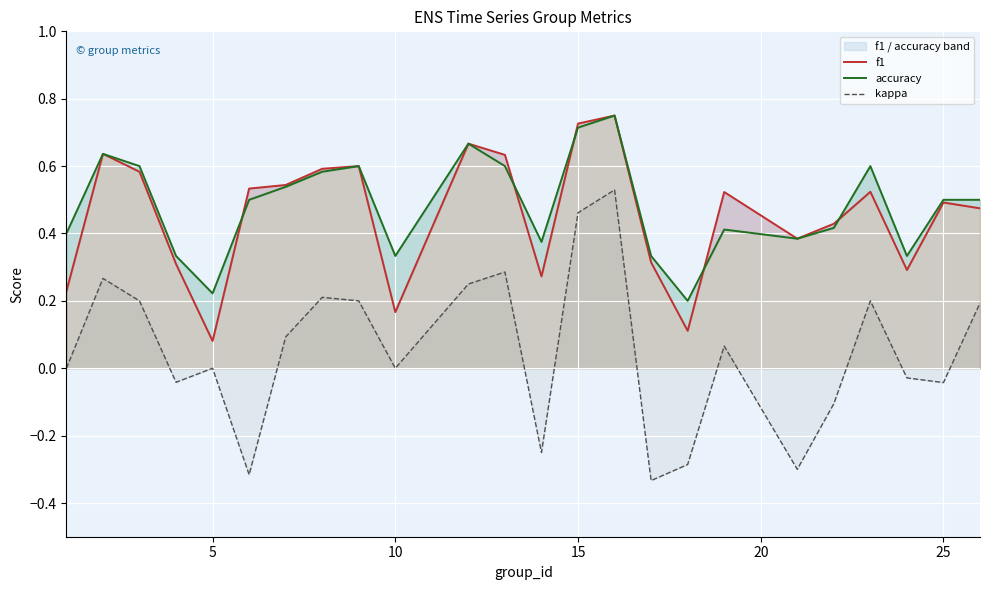

Count the f1 values in the range 0 to 1.

24